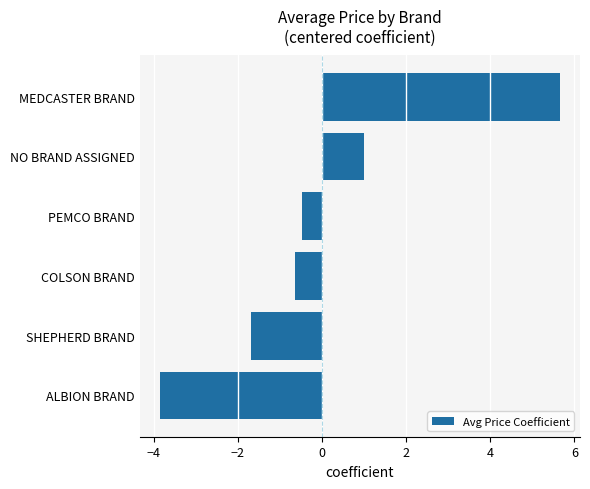

What is the smallest value displayed?

-3.9